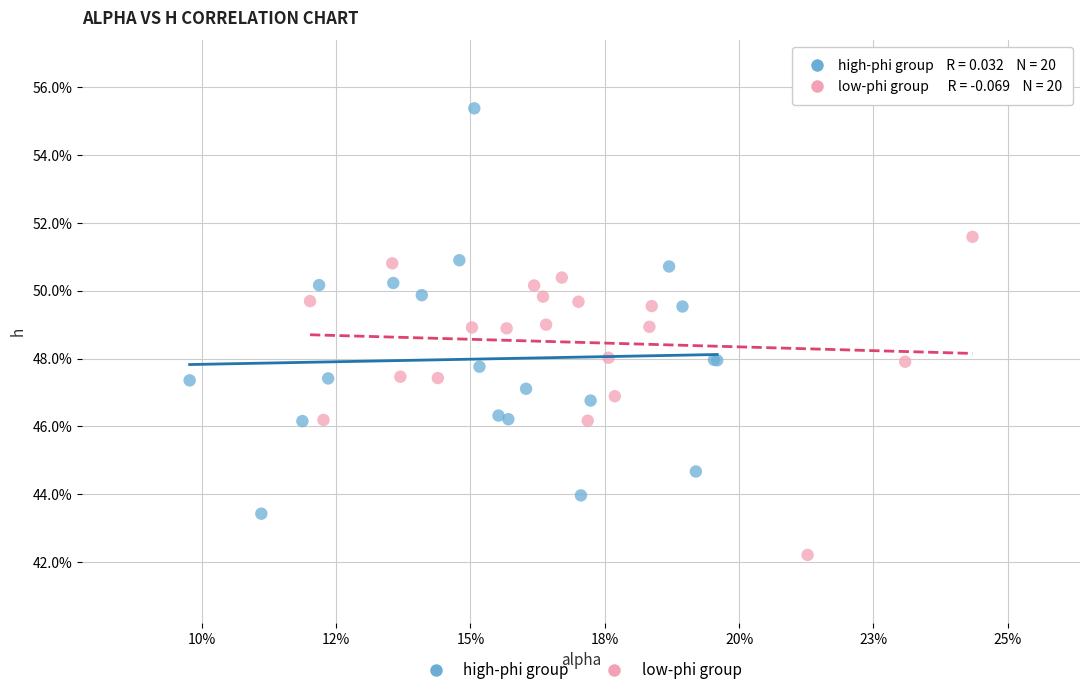

Which series has the largest Y range (max minus min)?

high-phi group